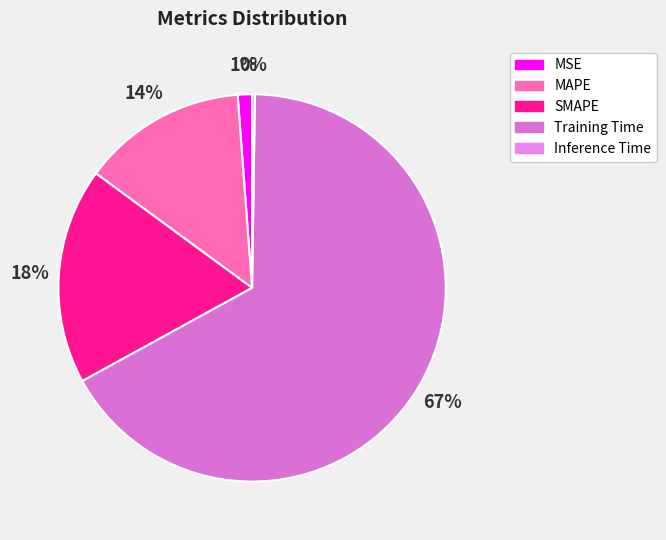

Do MAPE and MSE together represent more than half of the pie?

No